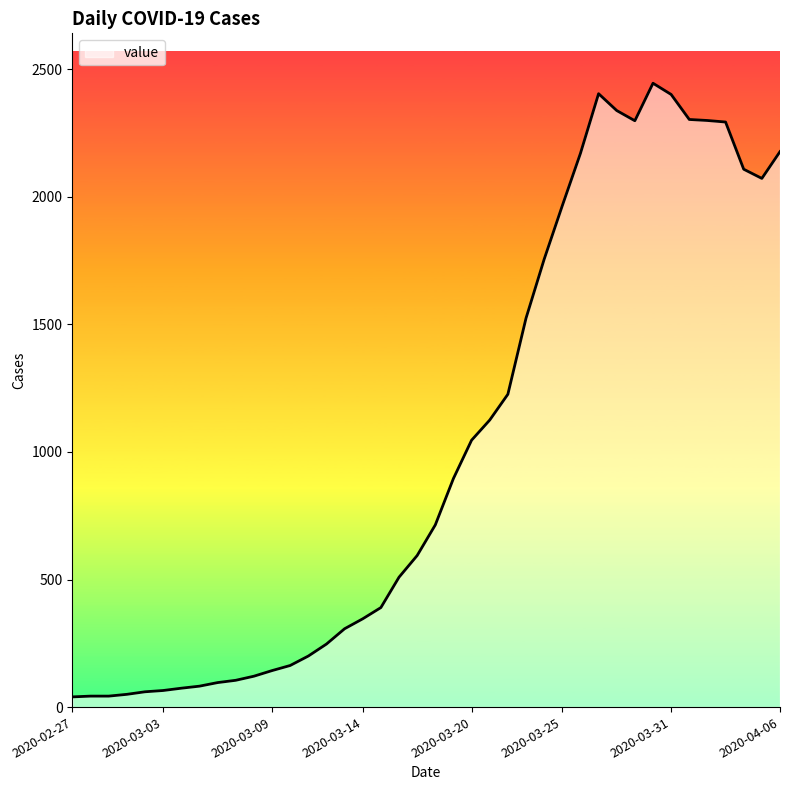

What is the greatest value displayed?

2445